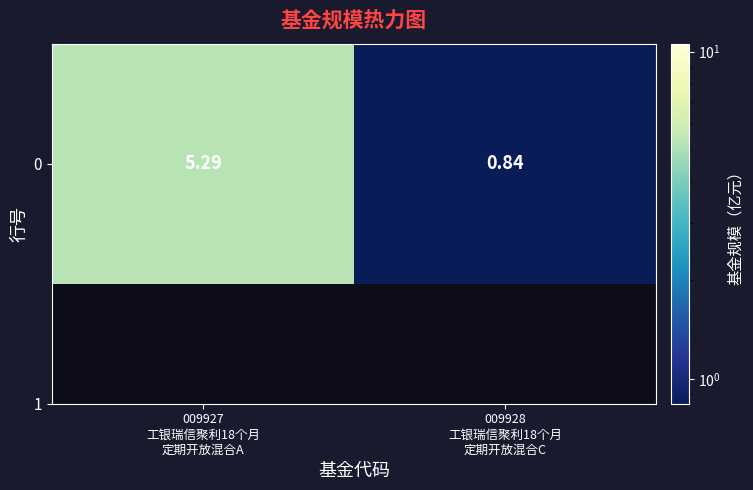

Where is the data nearest to the value 3?

009928
工银瑞信聚利18个月
定期开放混合C